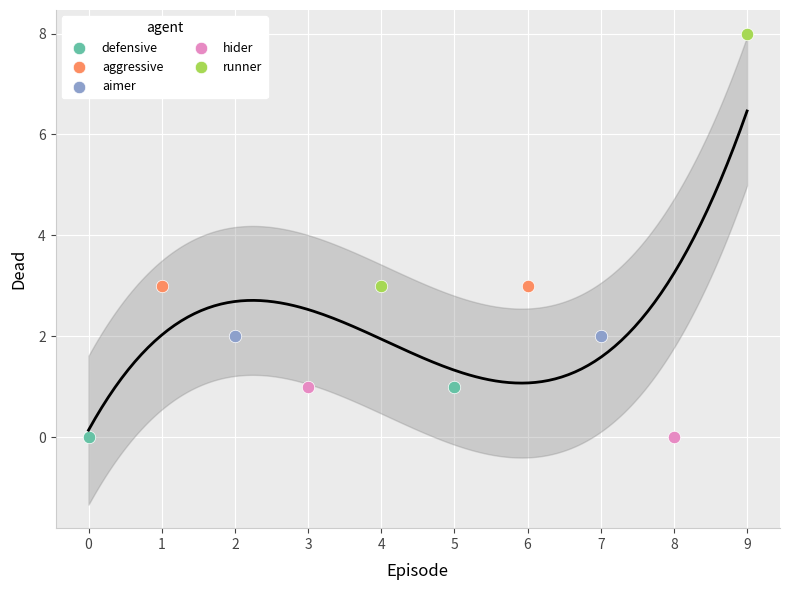

What are all the series names shown in the legend?

defensive, aggressive, aimer, hider, runner